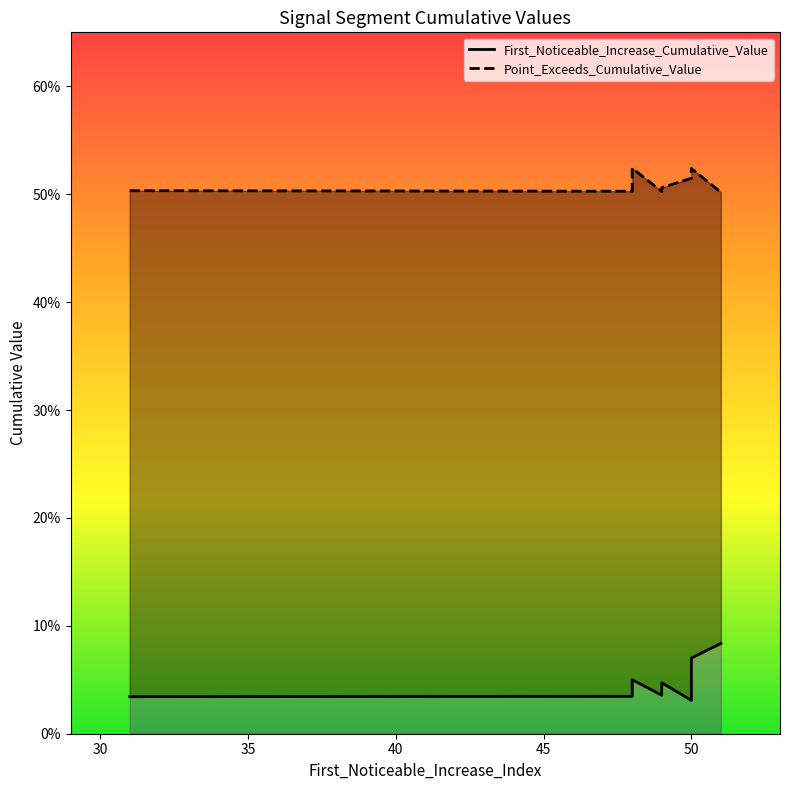

In Point_Exceeds_Cumulative_Value, how many points are higher than both neighbors (excluding endpoints)?

2